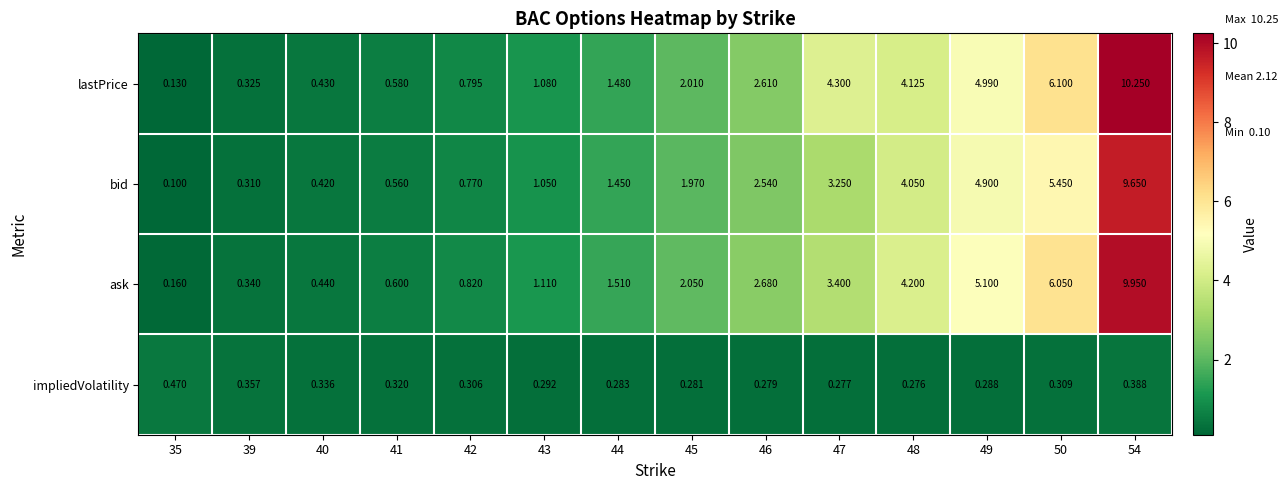

Is the value of bid at 42 greater than the value of lastPrice at 48?

No